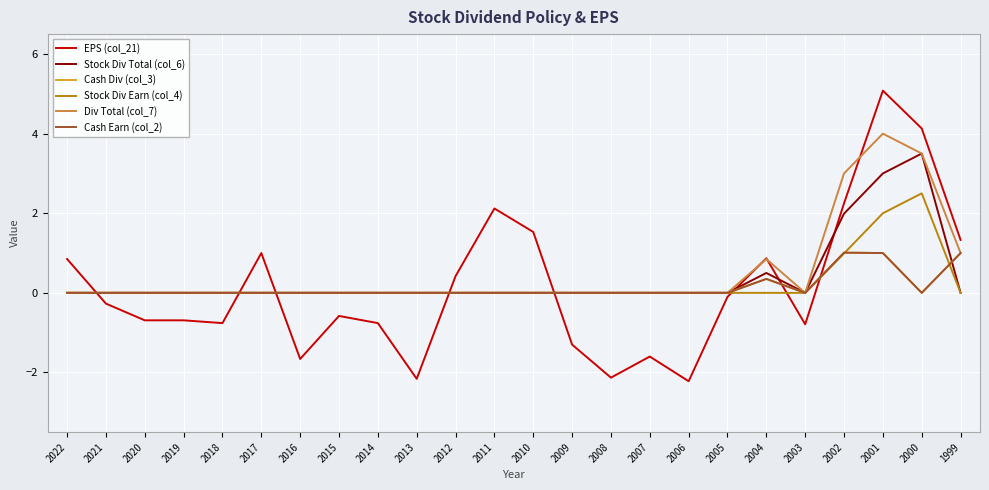

Is this an area chart (filled region under the line)?

No